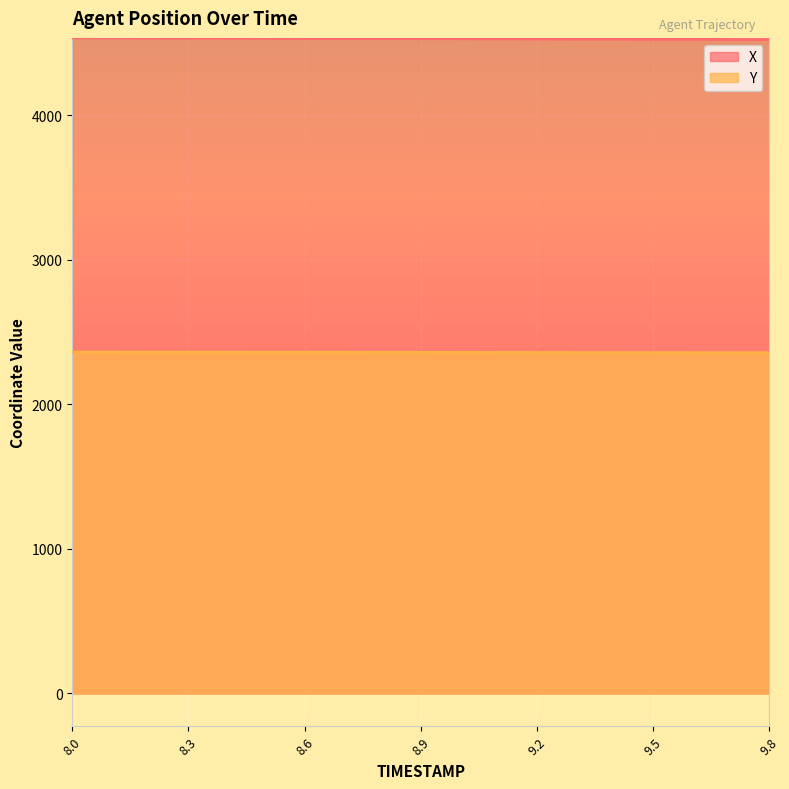

Which series has the largest total across all categories?

X